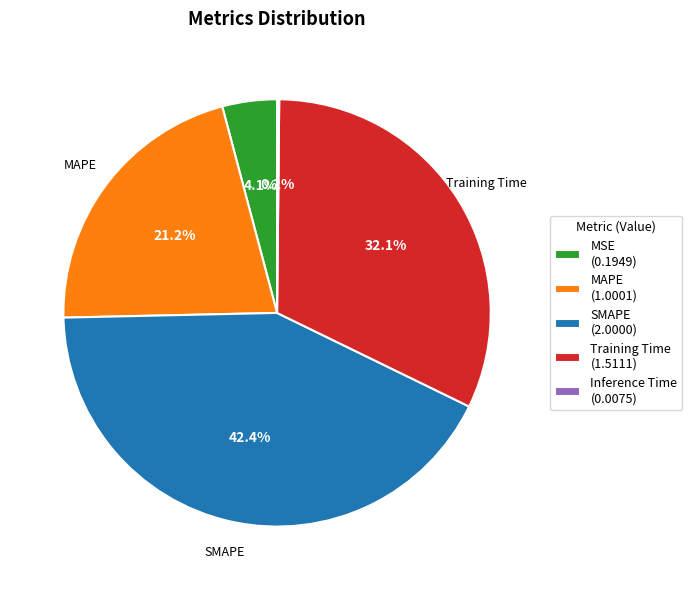

Which has a higher value, MAPE (1.0001) or Training Time (1.5111)?

Training Time (1.5111)